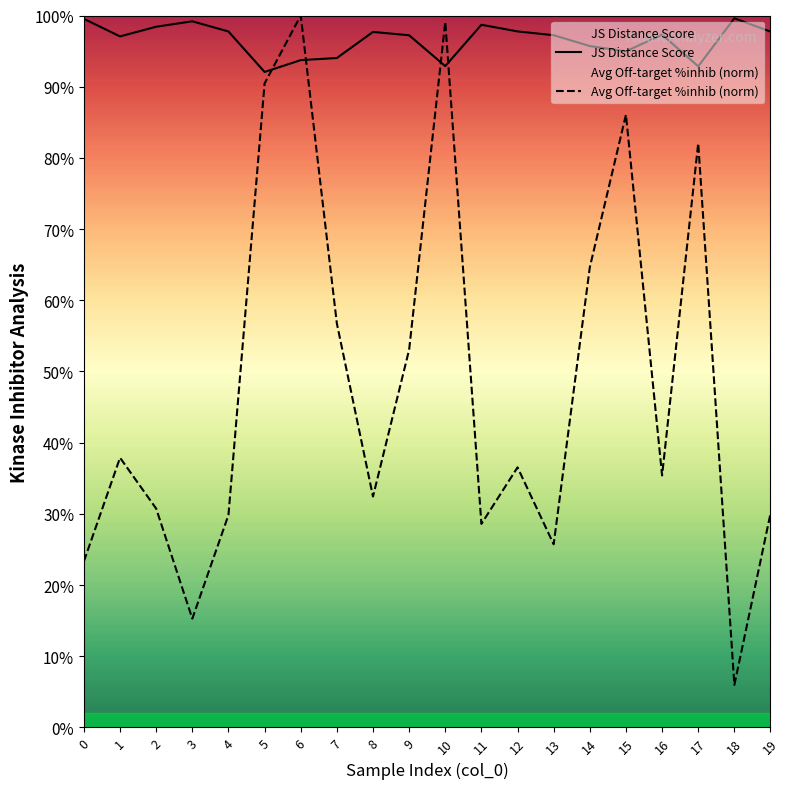

Is it true that JS Distance Score equals 1.8 at 11?

False